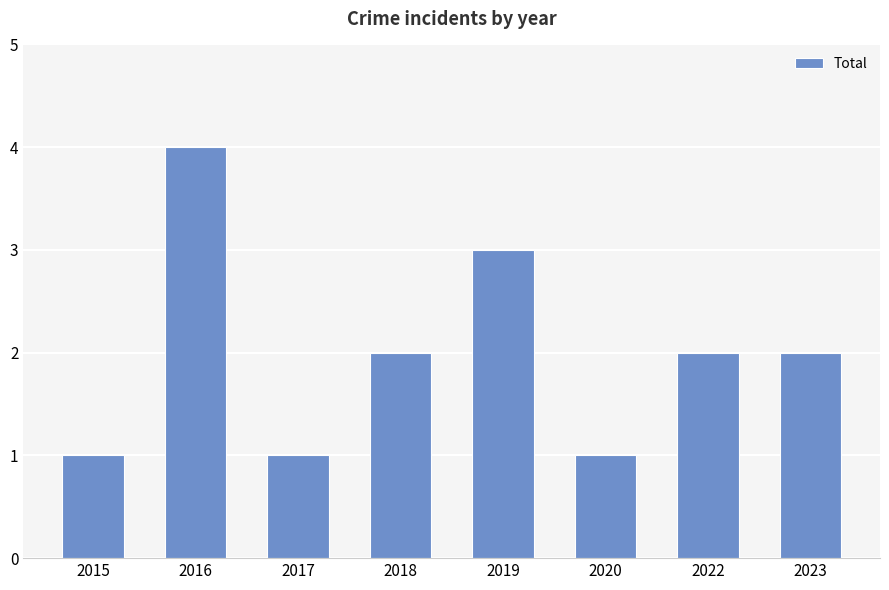

What is the difference between the maximum and second lowest values?

3